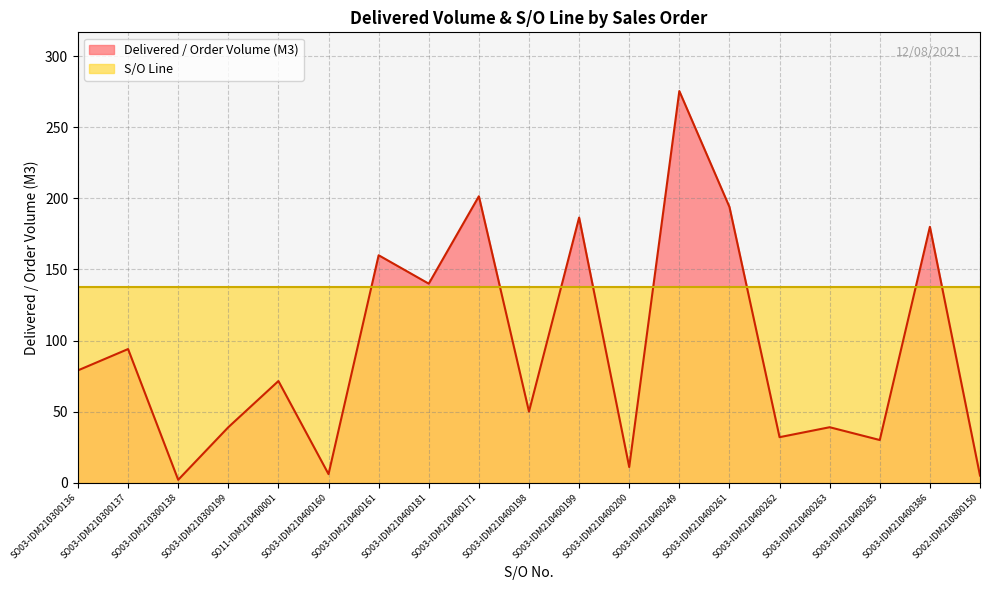

What is the label of the 7th point from the left?

SO03-IDM210400161